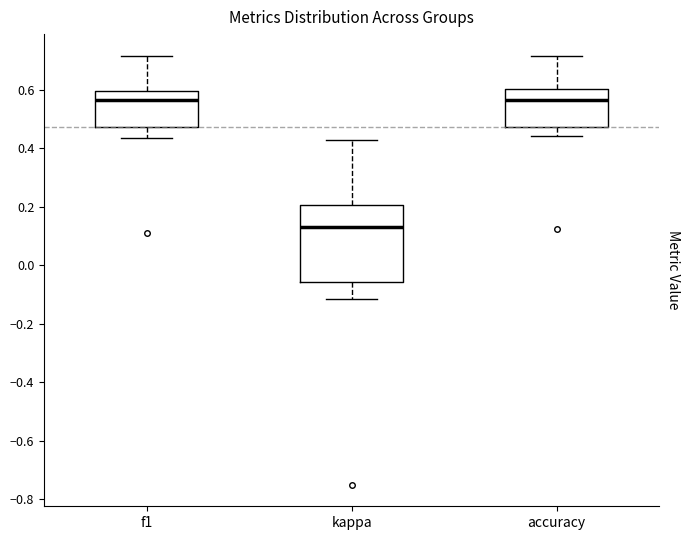

Reading left to right, read every box against the y-axis: the position of its median line, the range the box covers, and the ends of its whiskers. The values are not printed on the chart, so give them approximately, as read against the axis.

f1: median 0.56, box 0.48 to 0.60, whiskers 0.44 to 0.72
kappa: median 0.14, box -0.06 to 0.20, whiskers -0.12 to 0.42
accuracy: median 0.56, box 0.48 to 0.60, whiskers 0.44 to 0.72